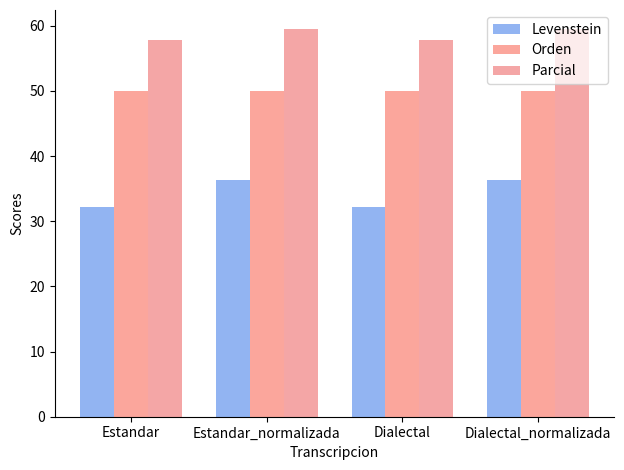

Rank the series by their average value, from lowest to highest.

Levenstein, Orden, Parcial